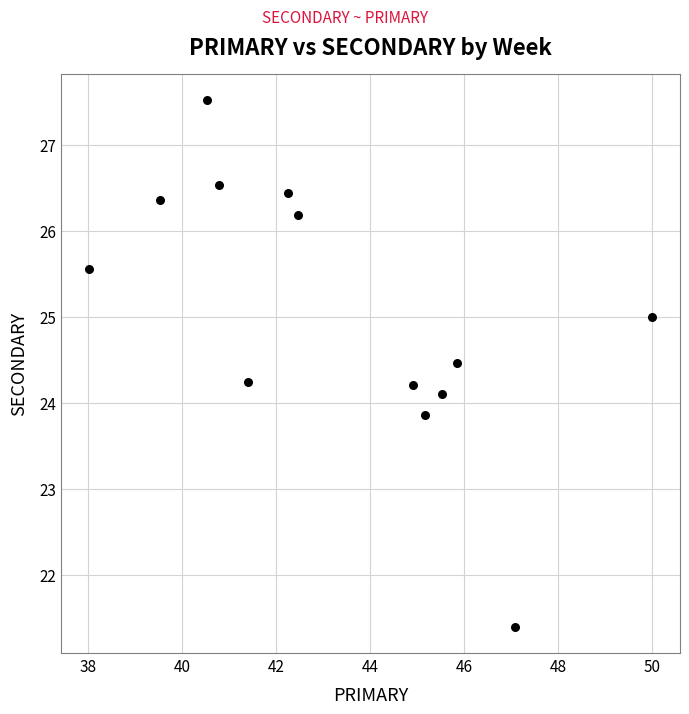

What is the range of Y values (max minus min)?

6.1